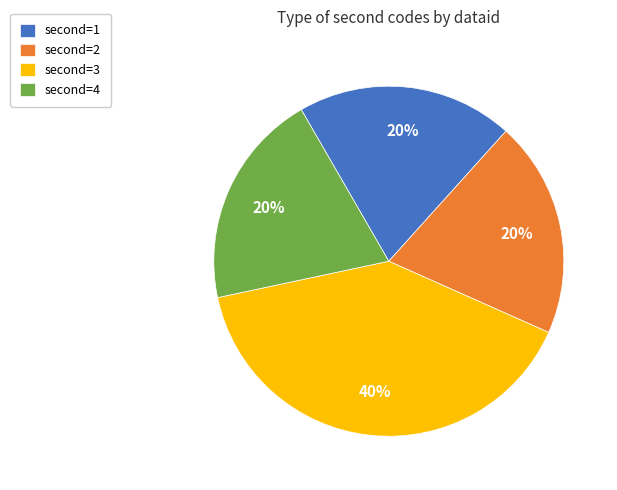

To the nearest percent, what is the average slice percentage?

25%